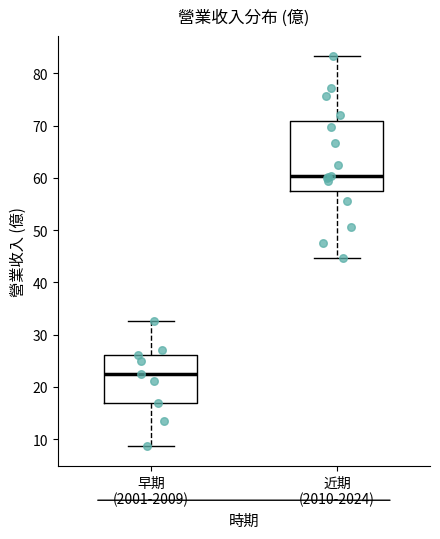

Reading left to right, transcribe this box plot: for each box, give where its median line is, the range the box spans, and where its two whiskers end, as read against the y-axis. The values are not printed on the chart, so give them approximately, as read against the axis.

早期 (2001-2009): median 23, box 17 to 26, whiskers 9 to 33
近期 (2010-2024): median 60, box 58 to 71, whiskers 45 to 83